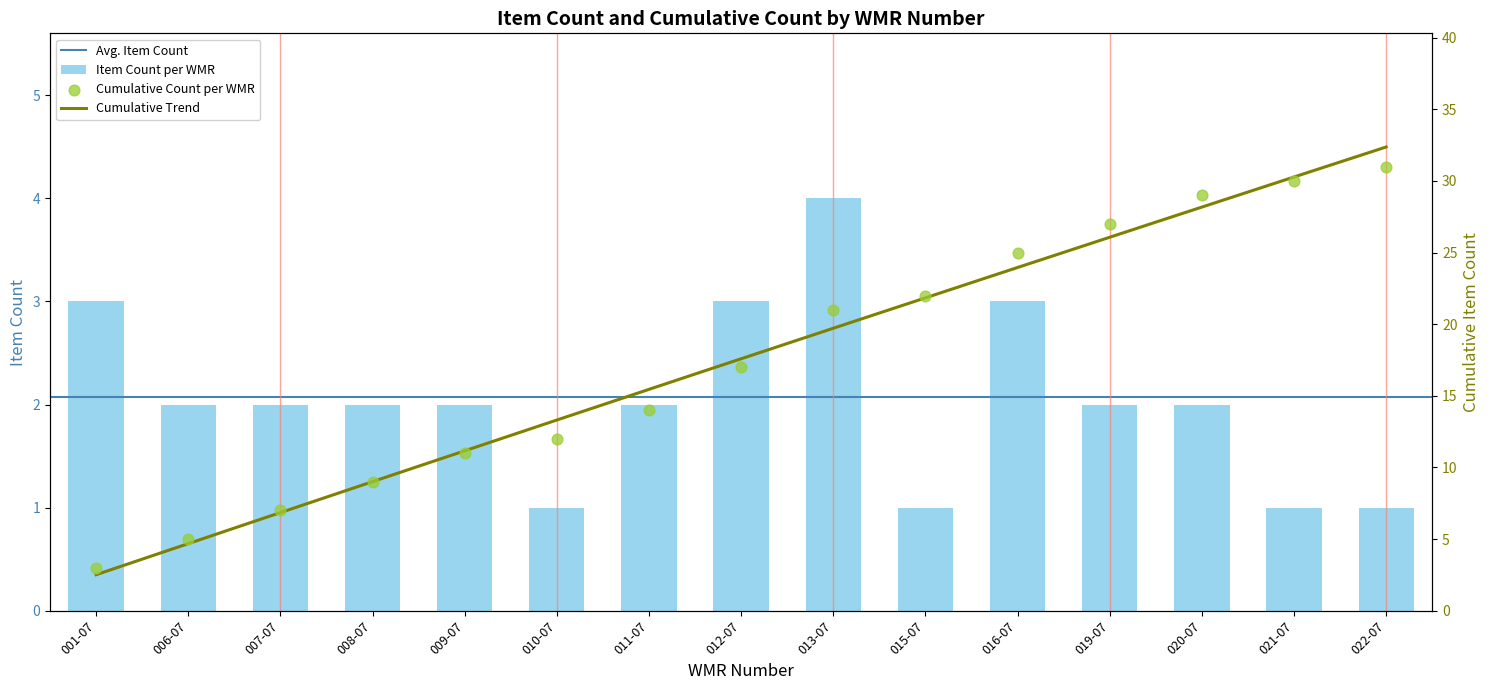

Which series has the largest total across all categories?

Cumulative Count